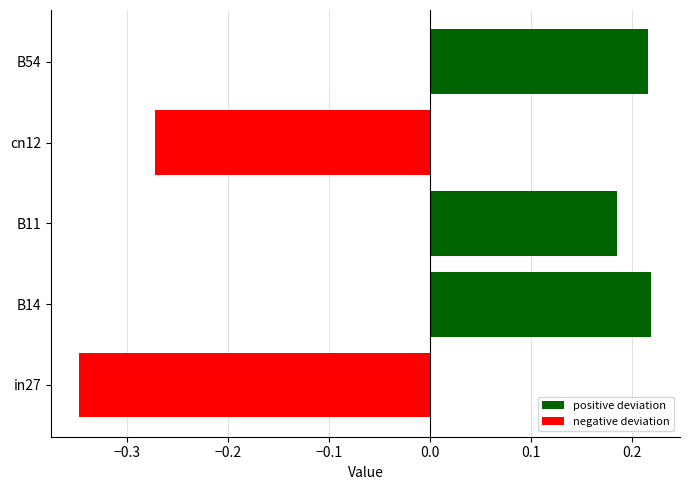

Between B11 and B54, which is larger?

B54